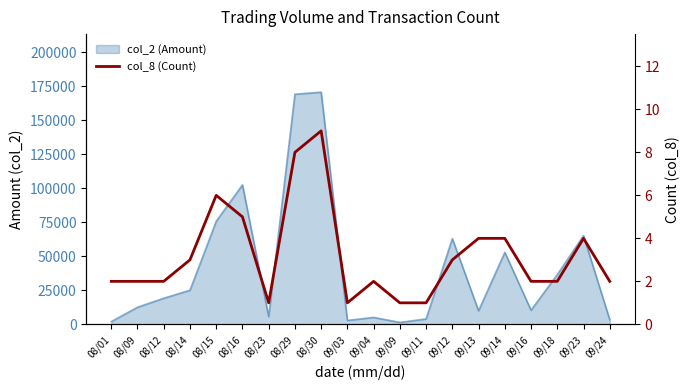

What is the smallest value displayed?

1